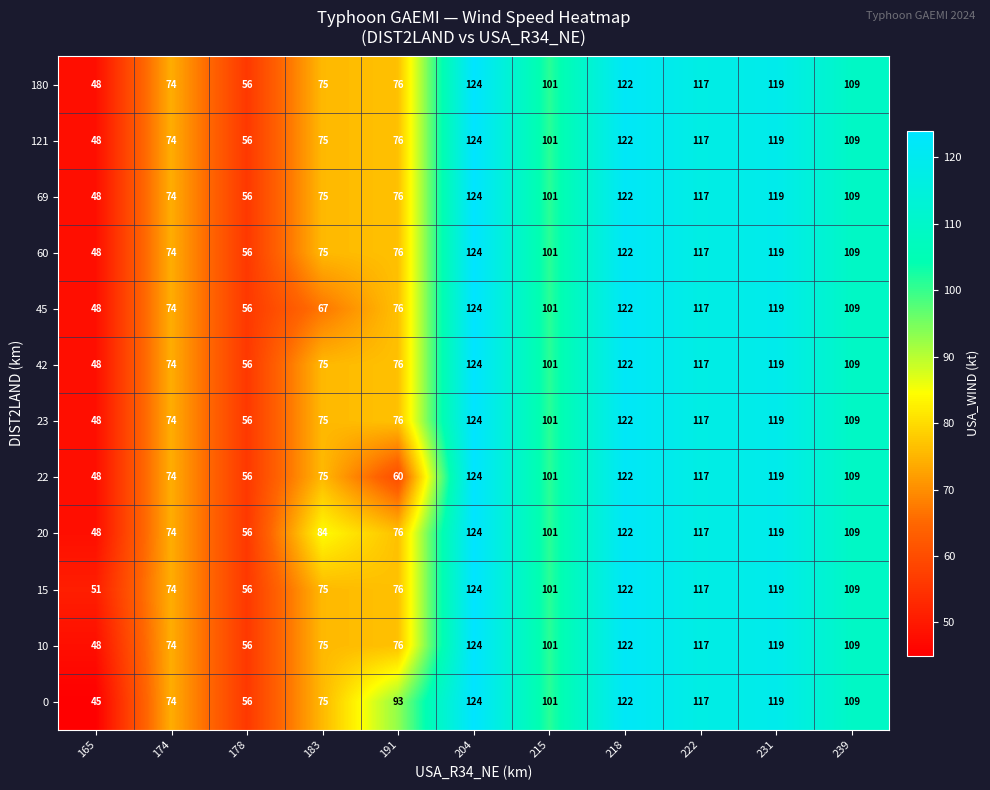

Read the 45 value at 204.

124